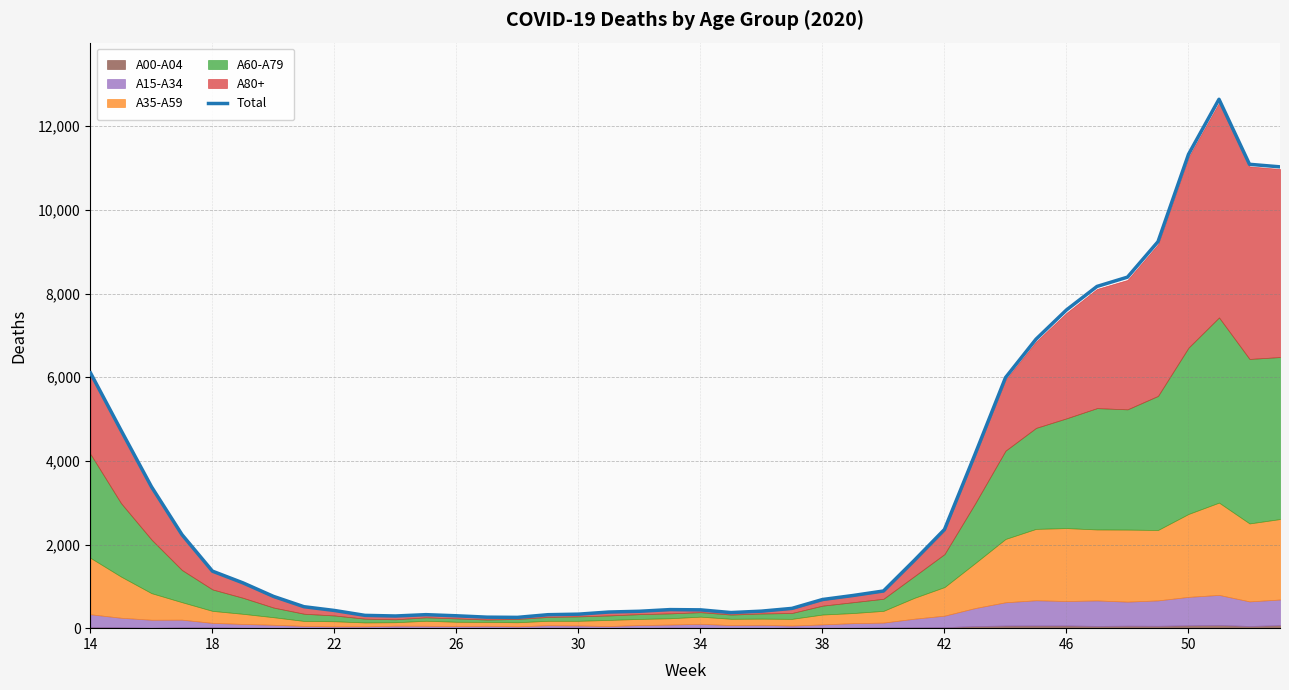

How many interior local valleys (lower than both neighbors) does the data have?

3